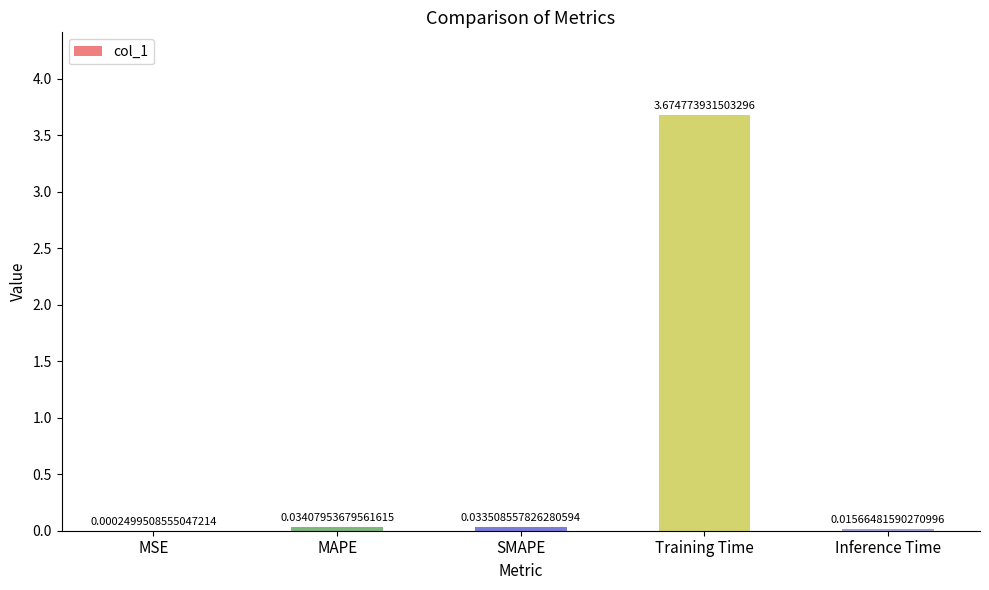

At which category does the chart reach its peak across all series?

Training Time